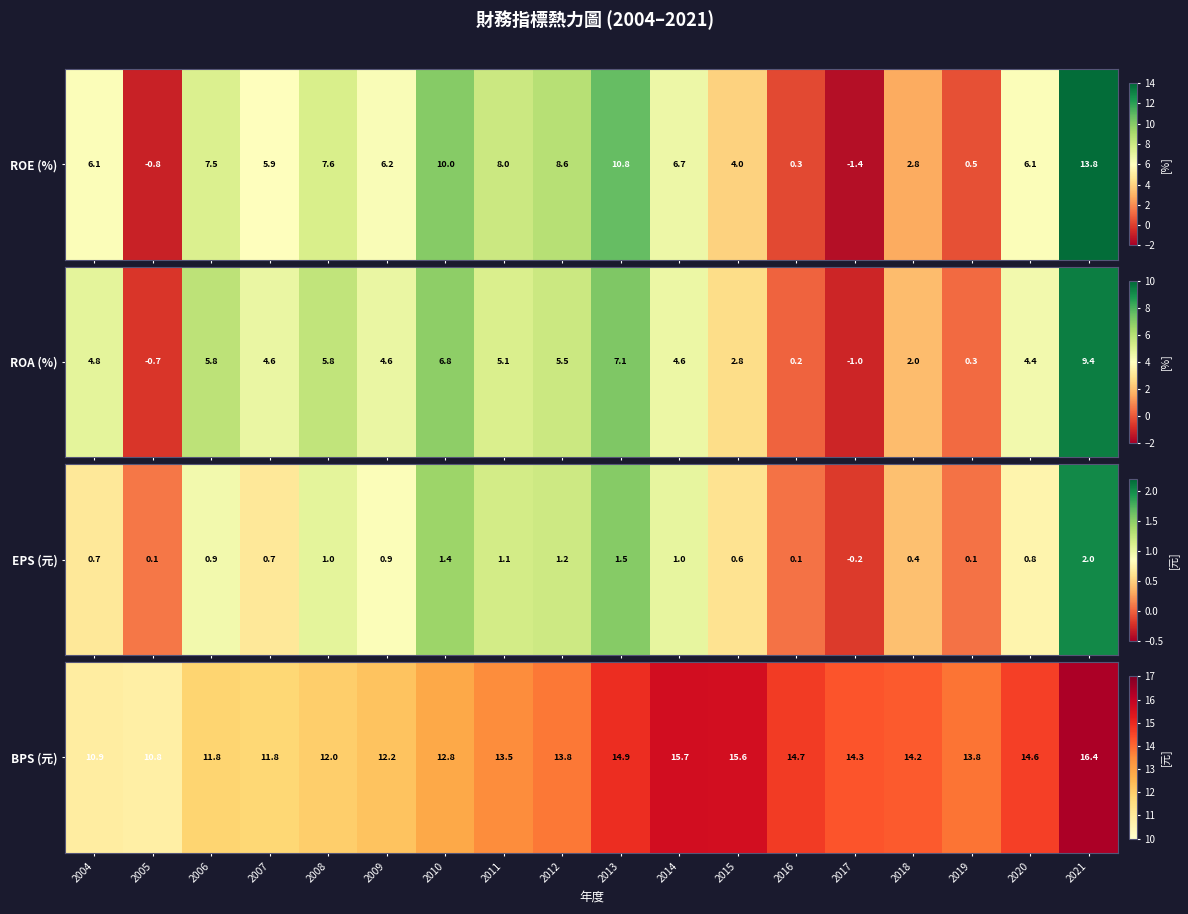

What is the smallest value displayed?

10.8